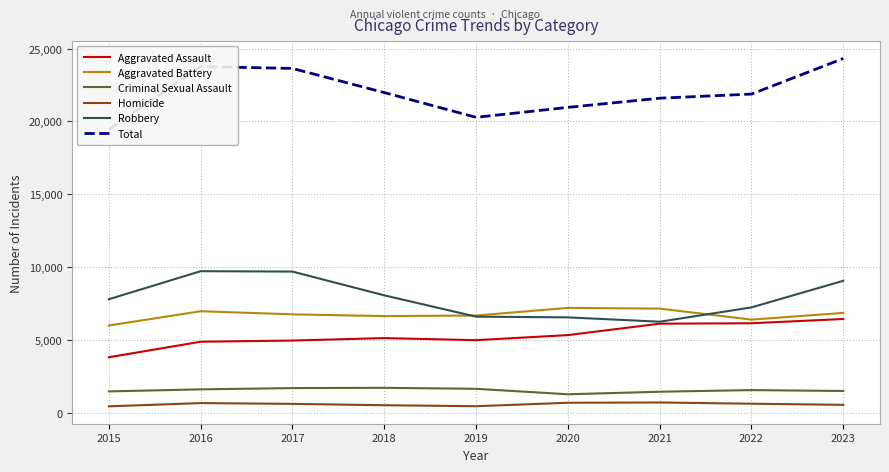

True or false: Aggravated Battery and Robbery cross at least once.

True